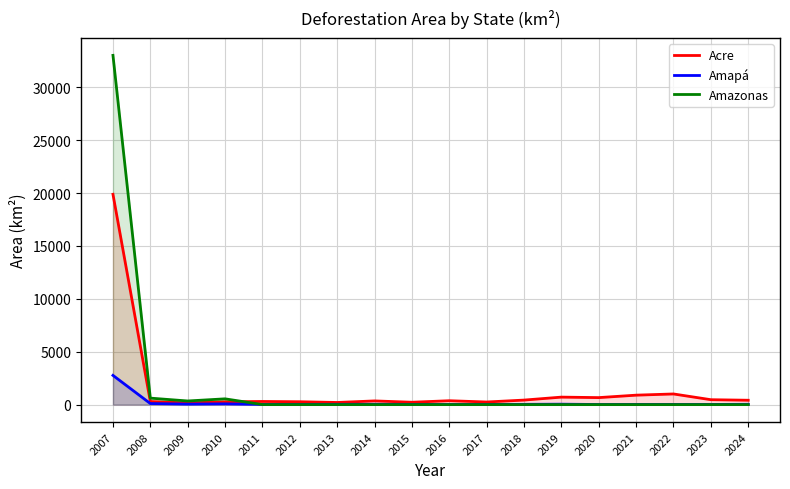

True or false: Amazonas has a value of 1008.3 at 2008.

False